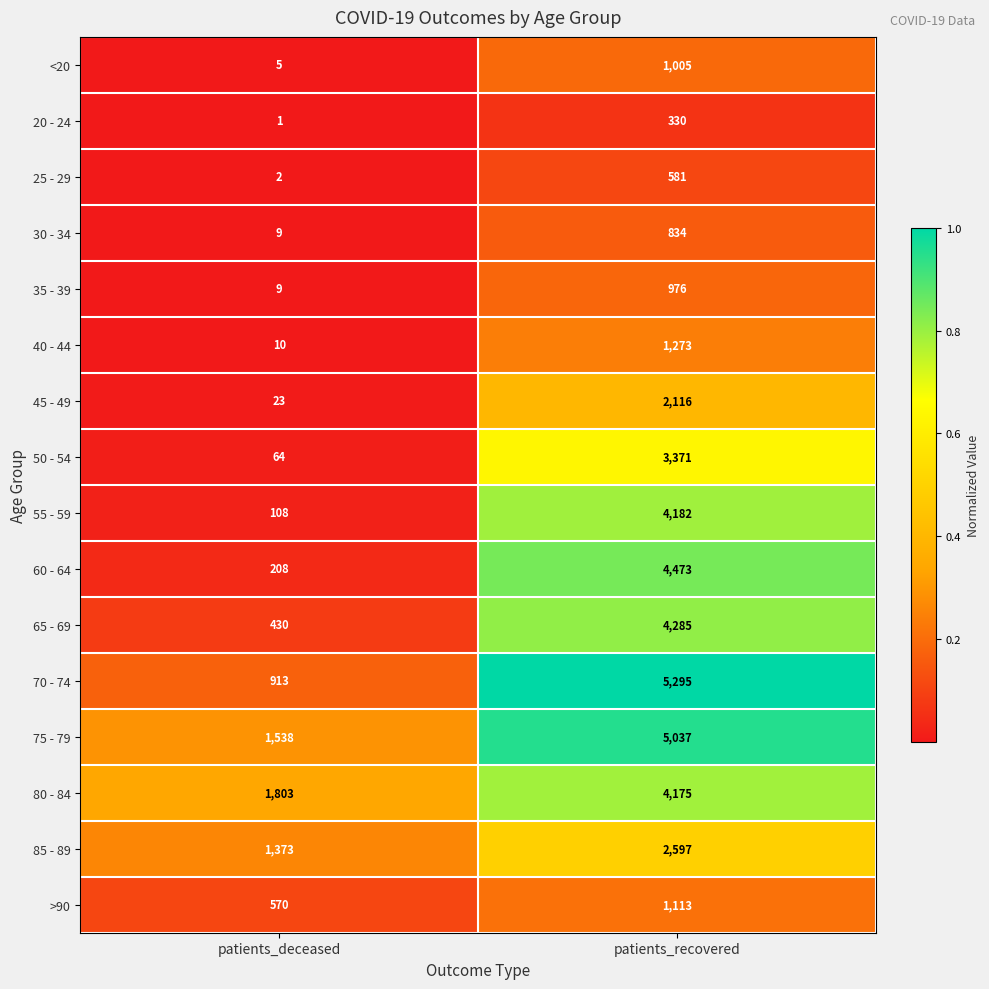

What is the total value across all series at patients_deceased?

7066